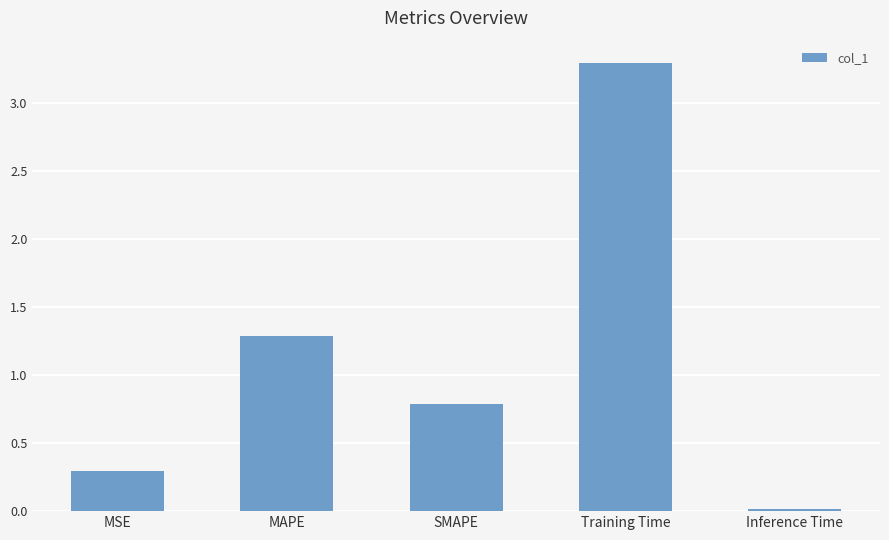

Read the value at MSE.

0.3